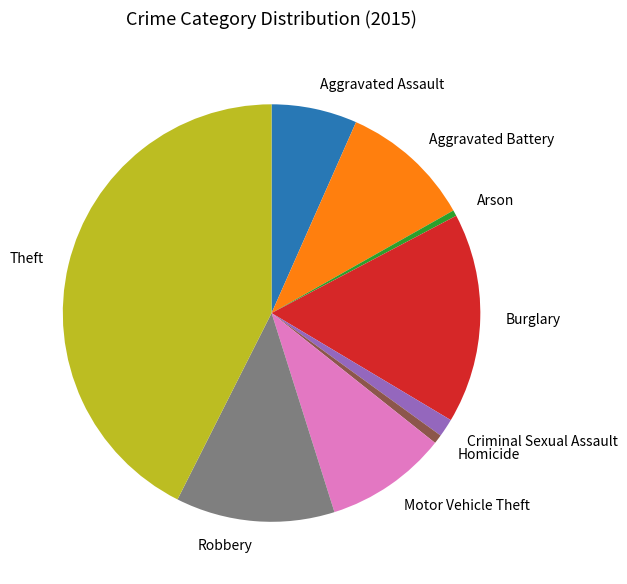

Between Aggravated Assault and Robbery, which is larger?

Robbery